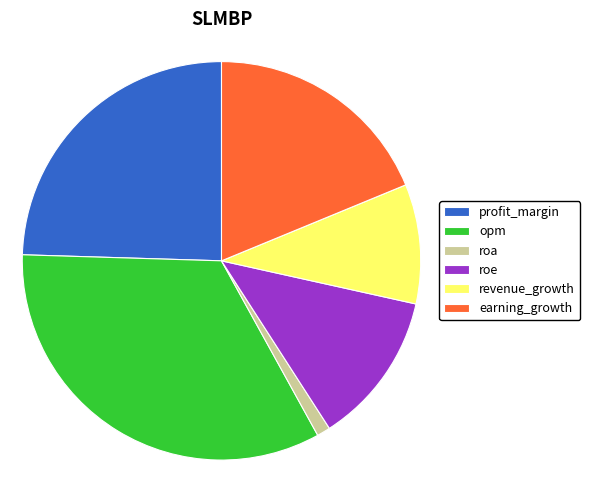

Combined, do opm and roa account for over 50%?

No